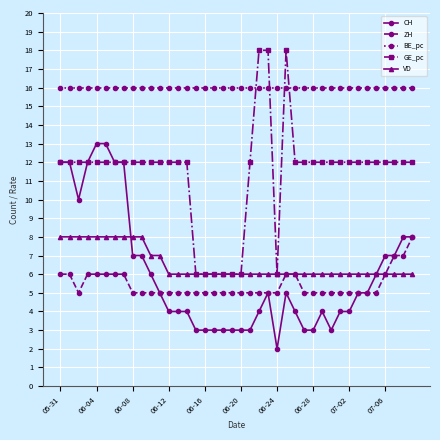

What is the minimum value shown in the chart?

2.0